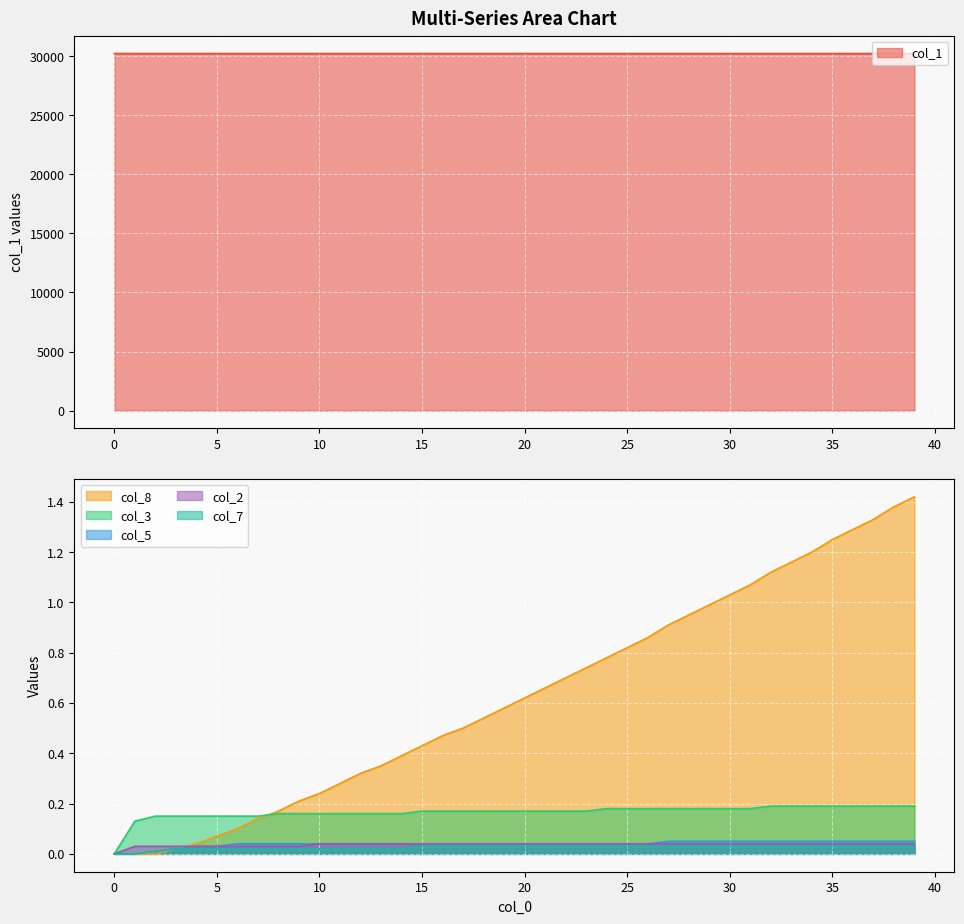

What is the highest value of the col_1 series?

30217.0